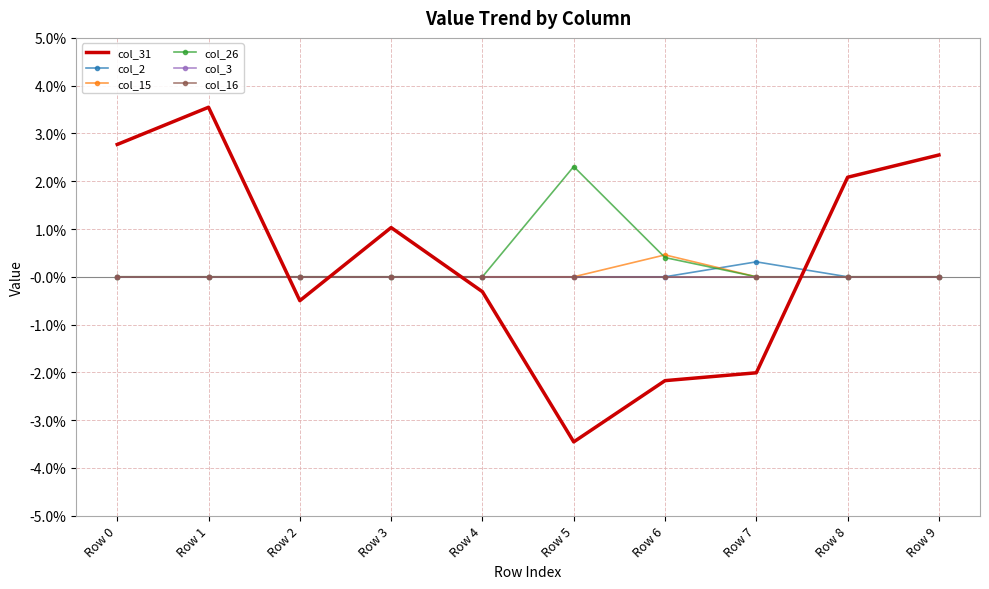

Is this an area chart (filled region under the line)?

No